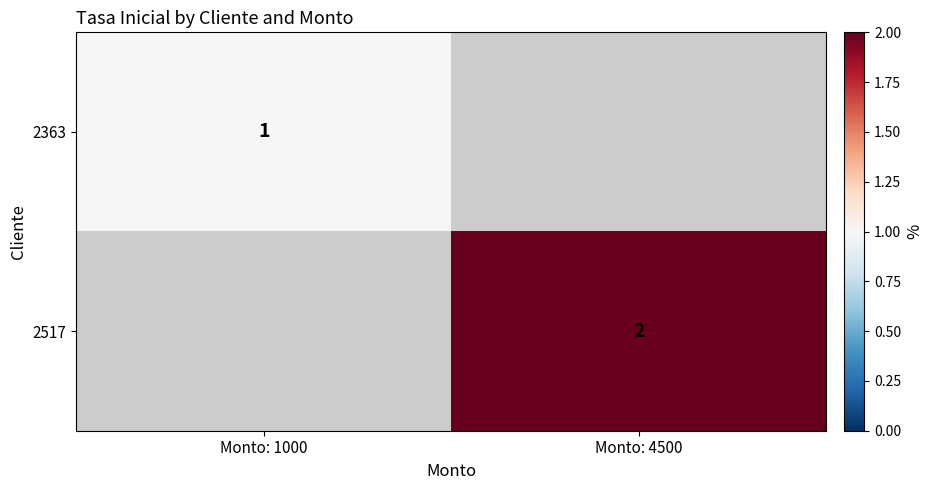

What is the greatest value displayed?

2